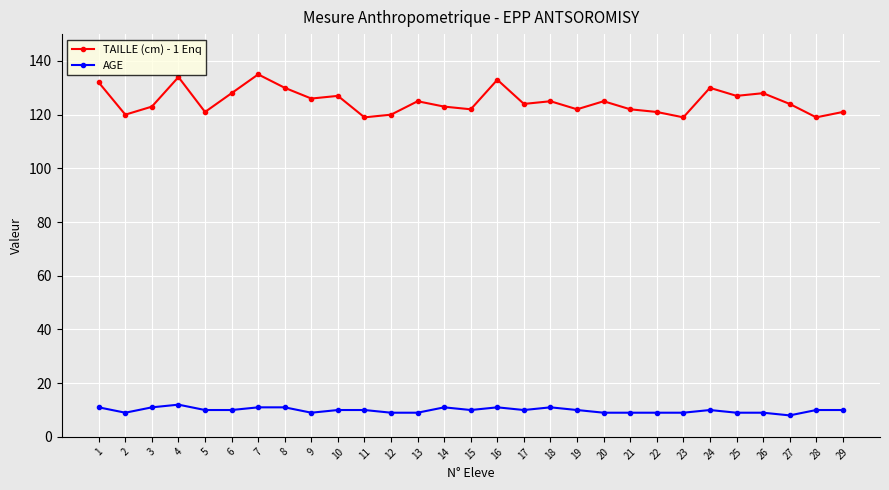

Which series has the widest spread of values?

TAILLE (cm) - 1 Enq